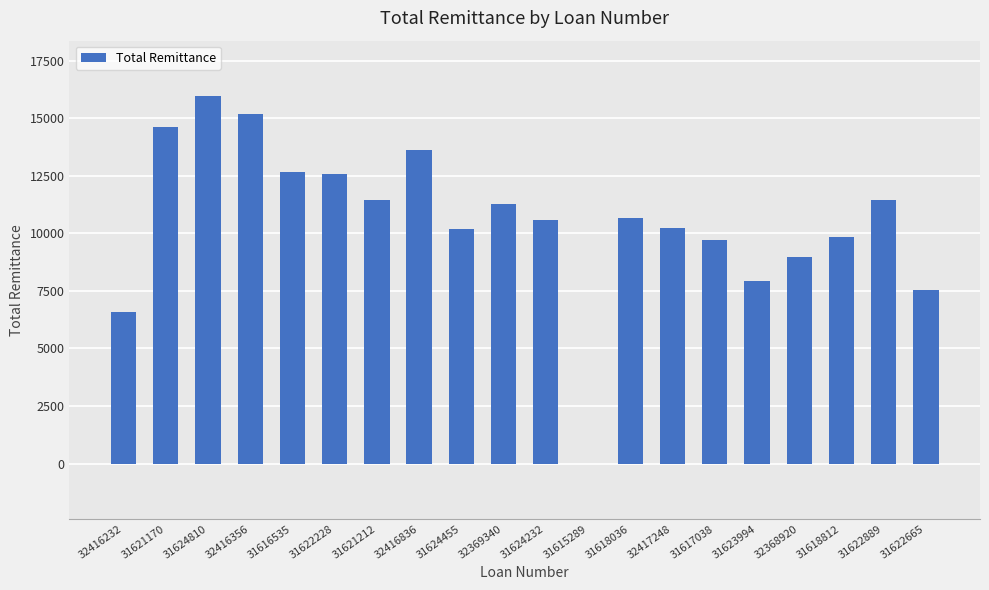

The chart shows a value of 27374.9 at 31624810. True or false?

False